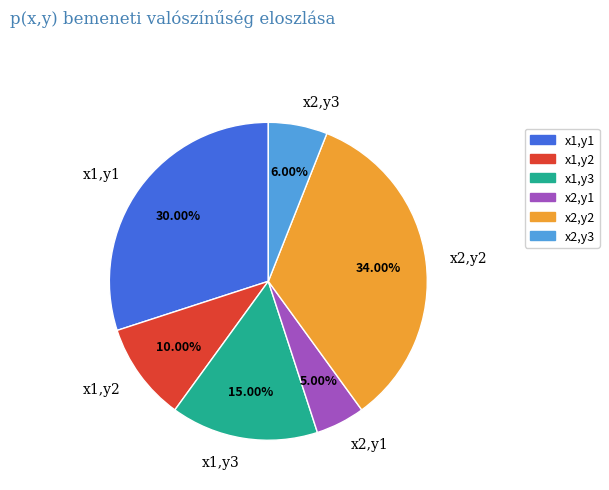

Is x2,y2 the majority of the pie?

No